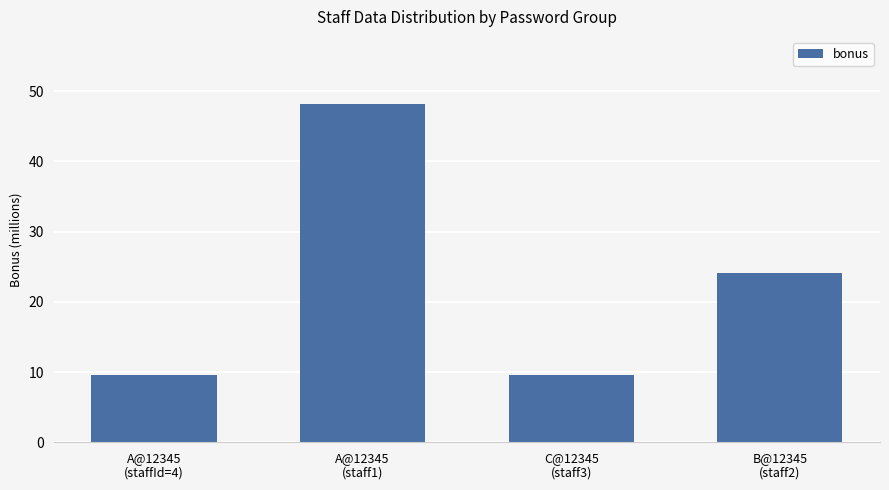

Are the bars grouped side by side (vs. stacked)?

No